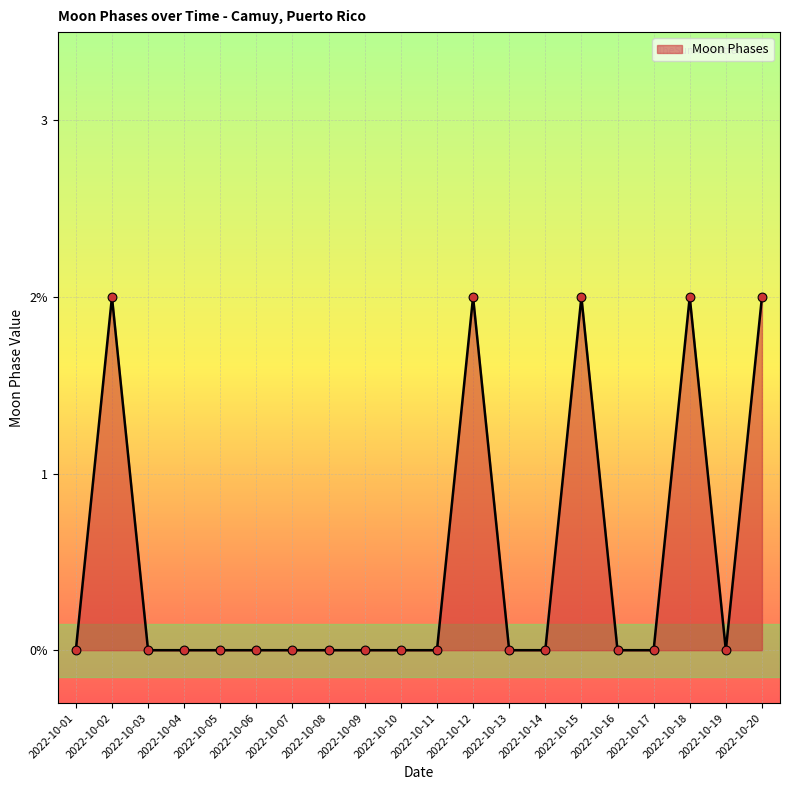

What is the change in value from 2022-10-12 to 2022-10-19?

-2